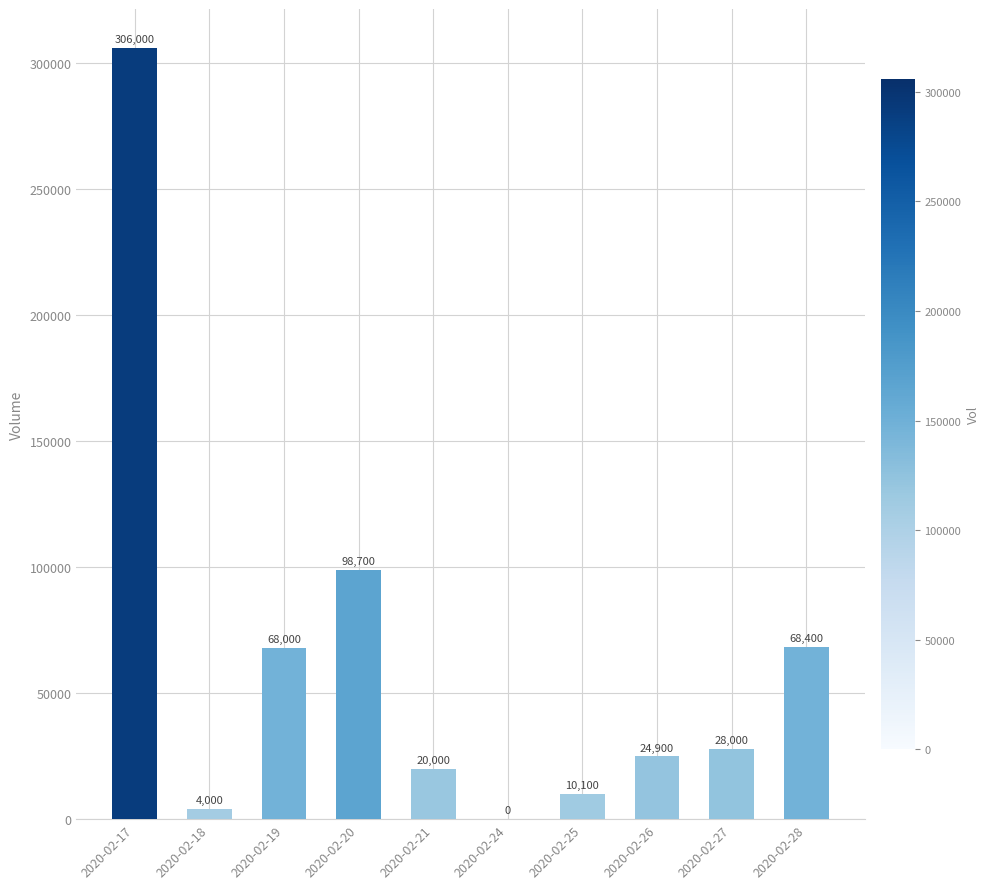

Is it true that the value at 2020-02-21 is 9403?

False